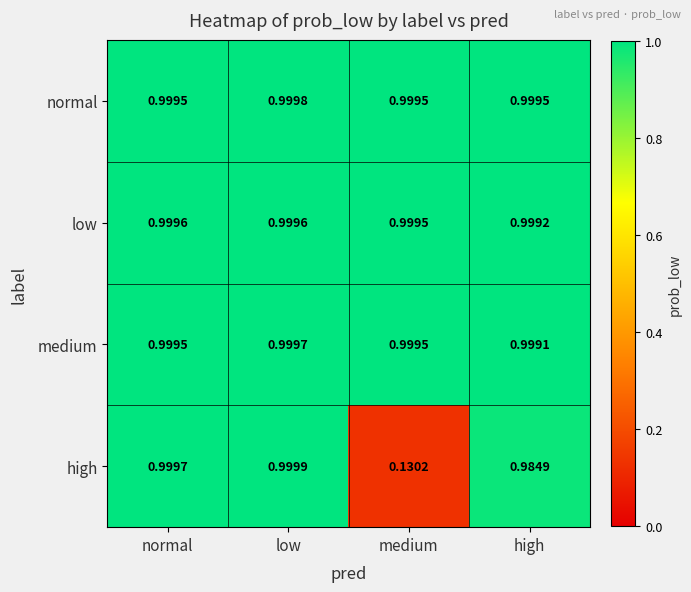

Between low and medium, which series saw the biggest shift?

high